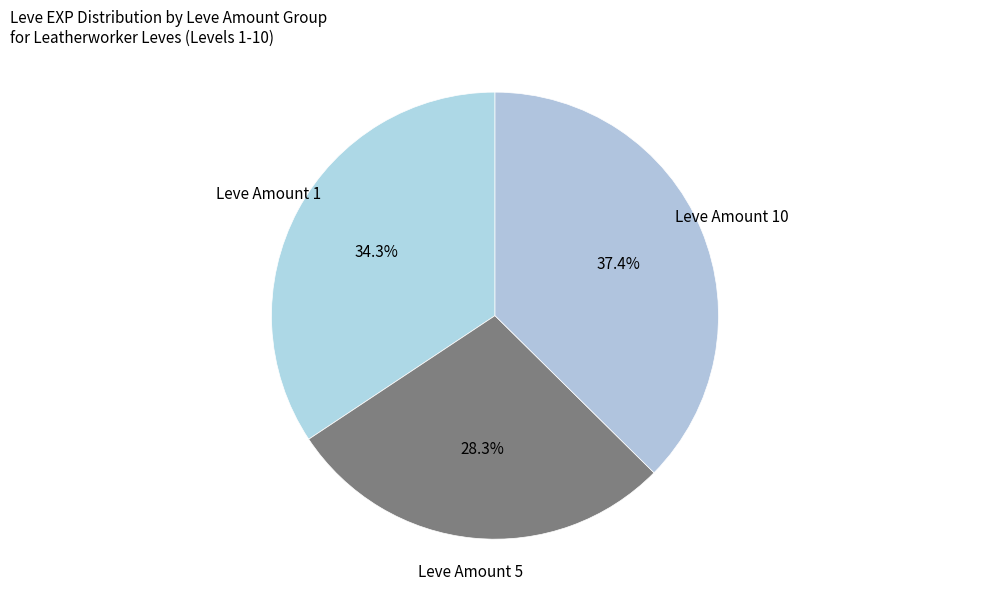

Rank the categories by value from highest to lowest.

Leve Amount 10, Leve Amount 1, Leve Amount 5